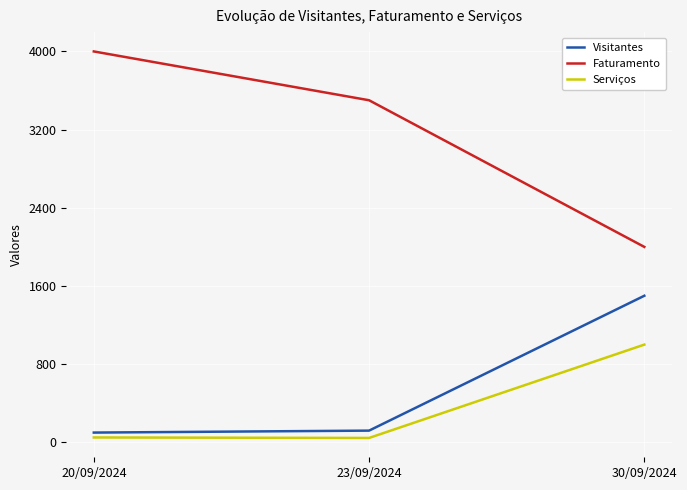

What is the difference between the Faturamento values at 20/09/2024 and 30/09/2024?

2000.0